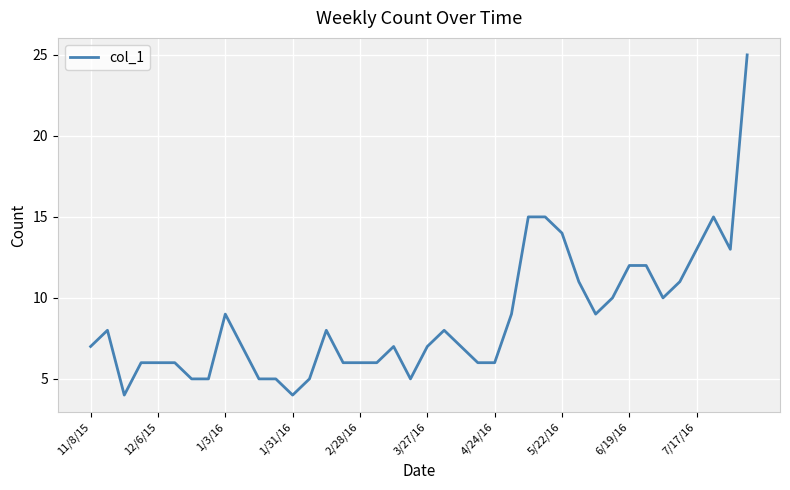

What is the maximum value shown in the chart?

25